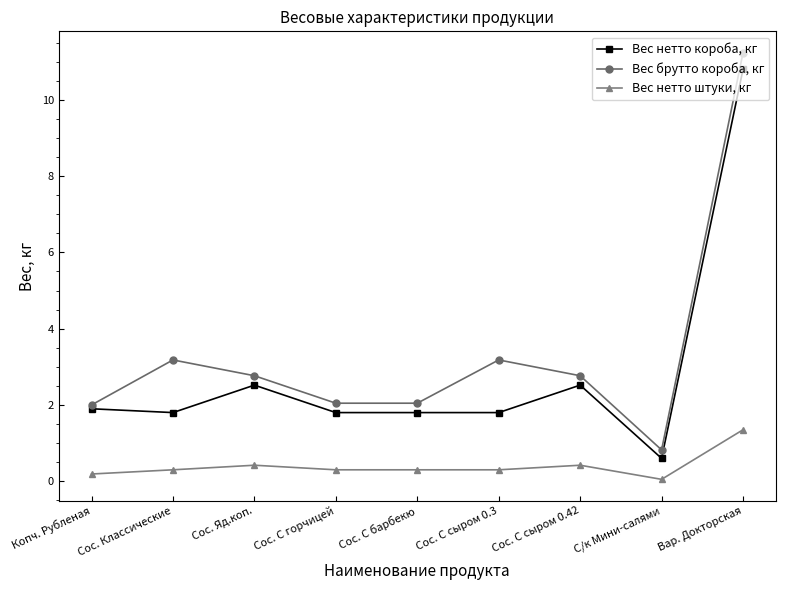

True or false: Вес нетто короба, кг and Вес нетто штуки, кг intersect in this chart.

False